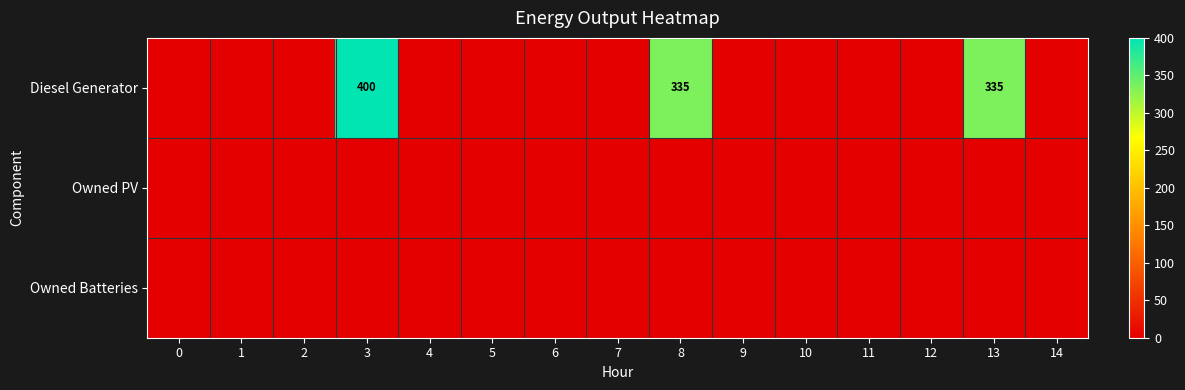

Between 1 and 12, which series saw the biggest shift?

row_0